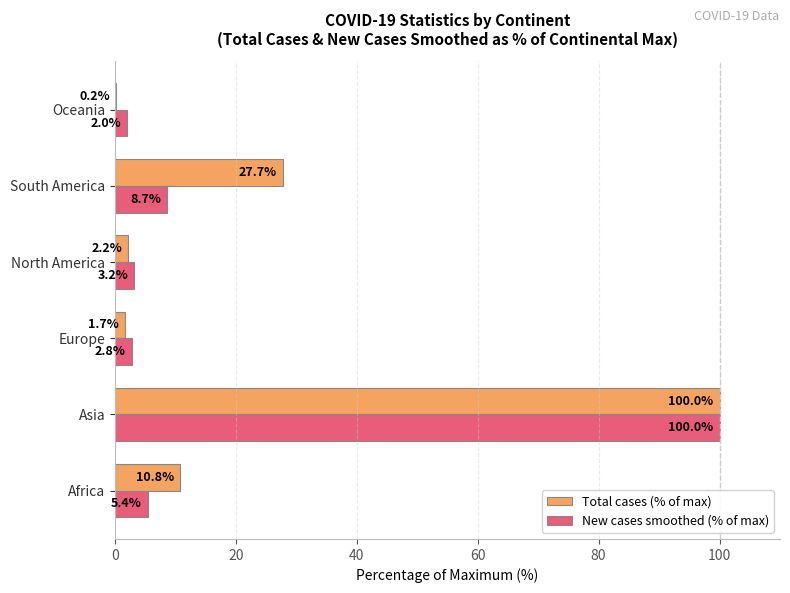

What is the sum of the Total cases (% of max) values at Oceania and Africa?

11.0